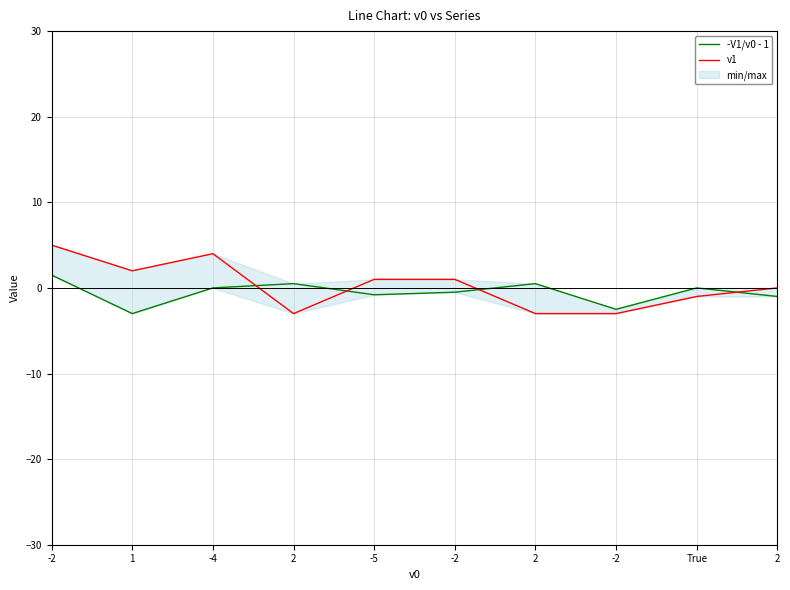

True or false: -V1/v0 - 1 and v1 intersect in this chart.

True